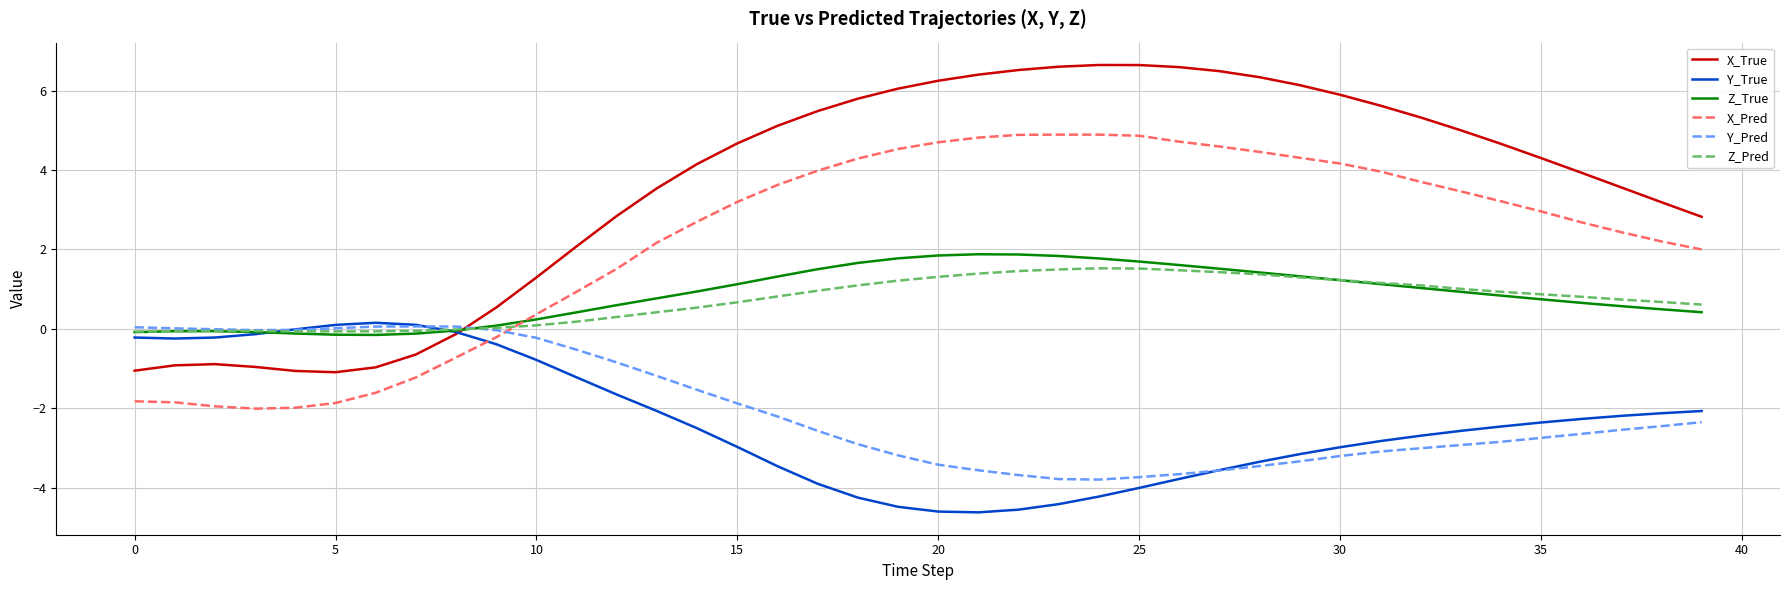

Which series has the largest total across all categories?

X_True